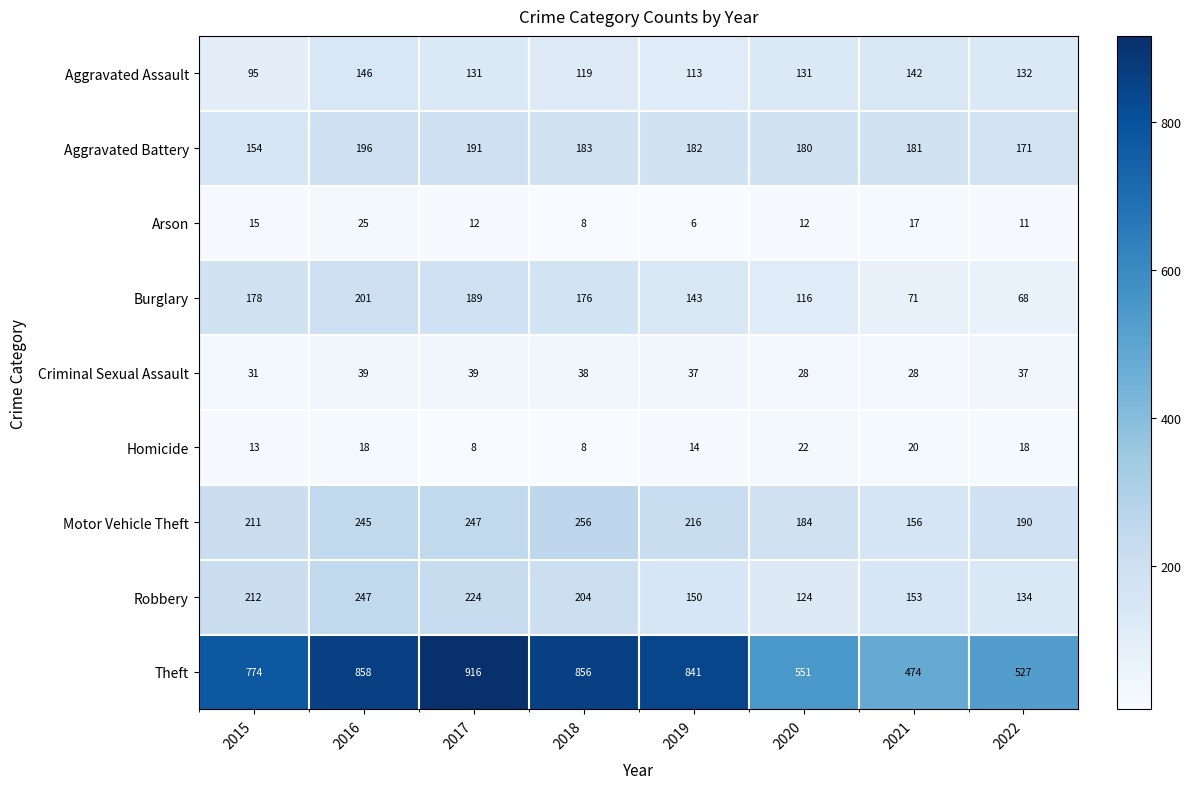

What is the total value across all series at 2018?

1848